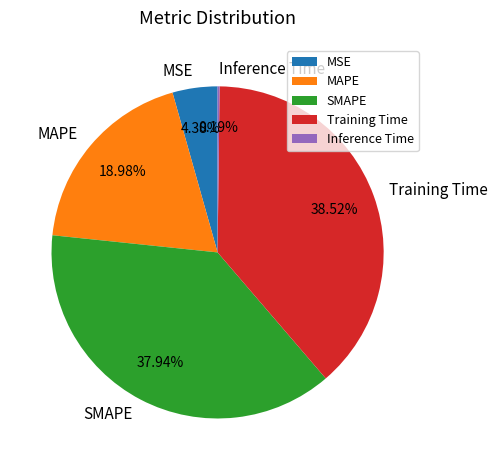

What percentage is NOT represented by MSE?

95.6%